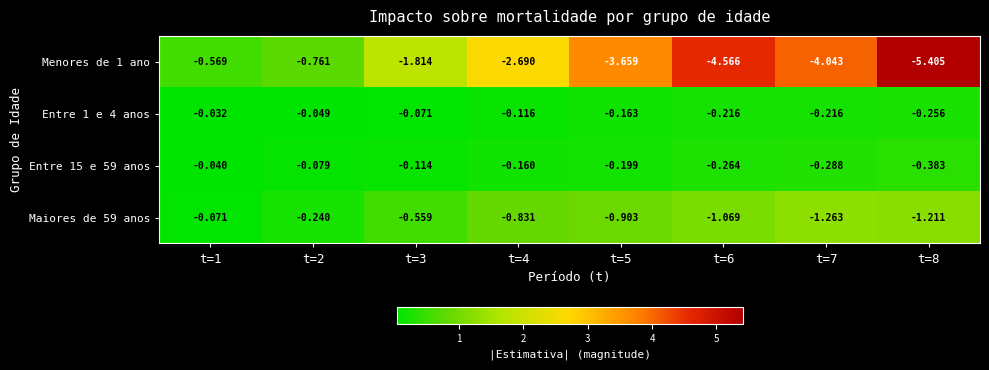

At which category is the sum across all series the highest?

t=1